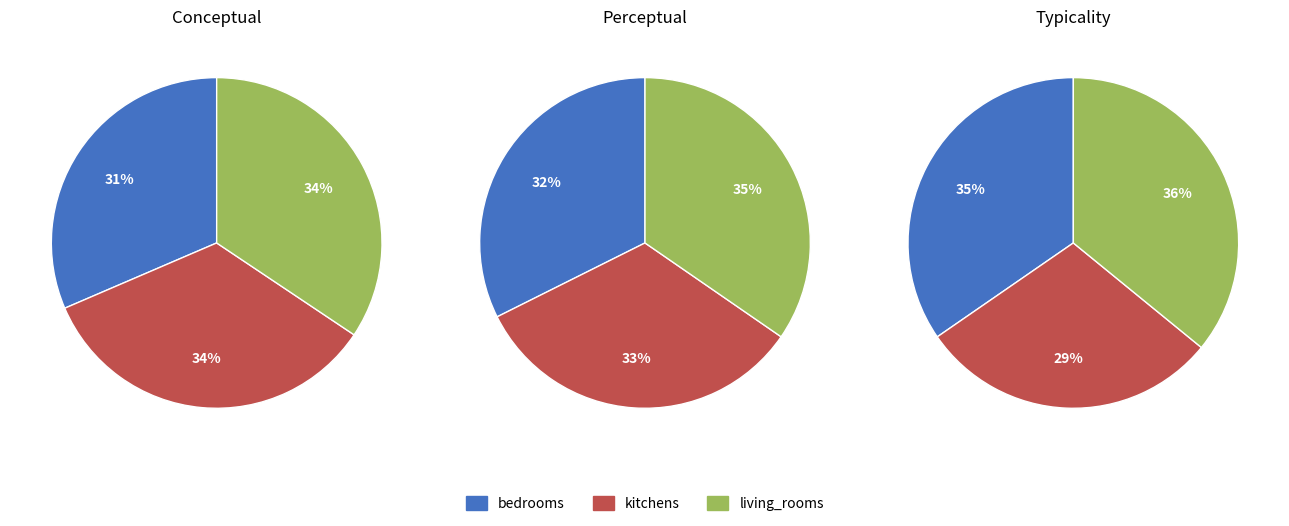

Approximately how many times larger is the value at kitchens compared to living_rooms?

1.0